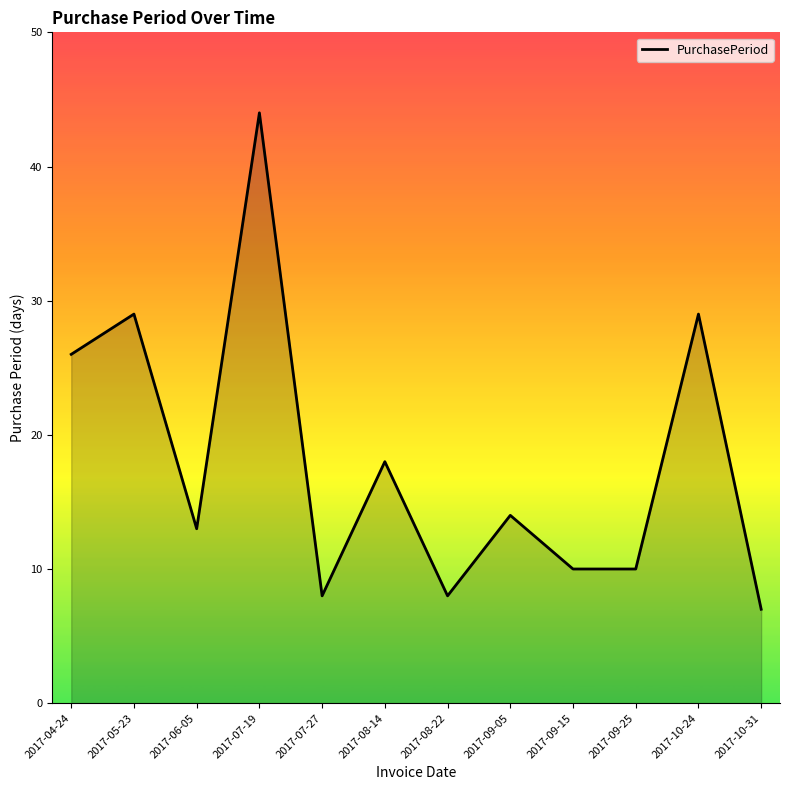

What is the greatest value displayed?

44